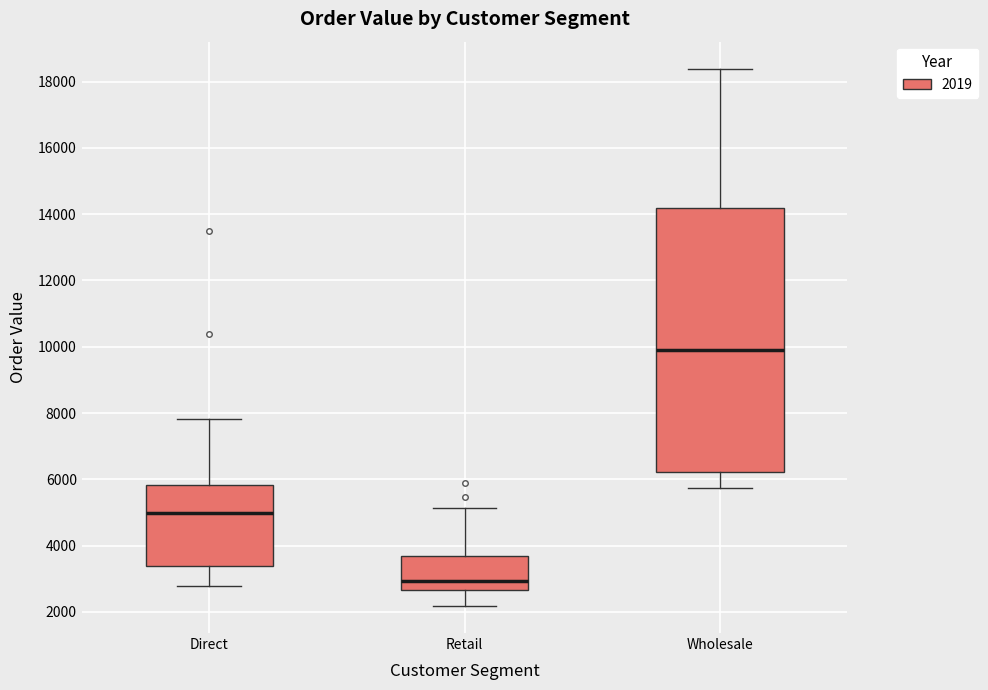

Reading left to right, read every box against the y-axis: the position of its median line, the range the box covers, and the ends of its whiskers. The values are not printed on the chart, so give them approximately, as read against the axis.

Direct: median 5000, box 3400 to 5800, whiskers 2800 to 7800
Retail: median 3000, box 2600 to 3600, whiskers 2200 to 5200
Wholesale: median 10000, box 6200 to 14200, whiskers 5800 to 18400